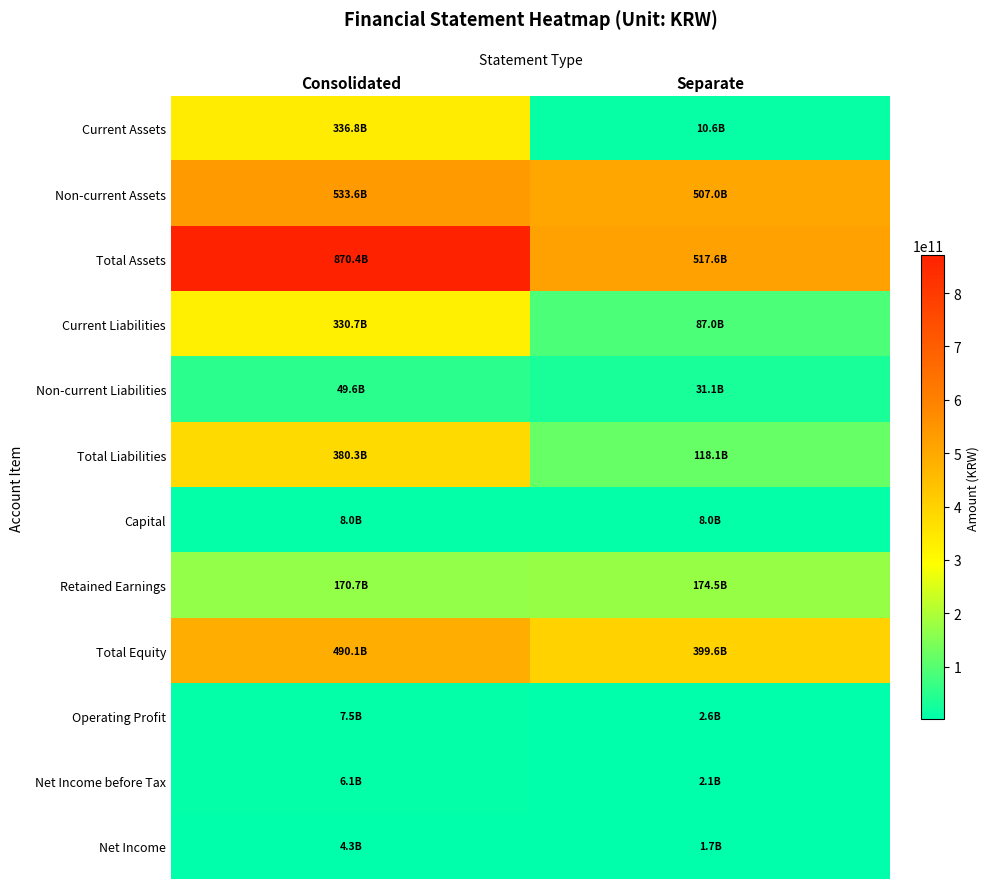

Reading left to right, transcribe all the data shown in this chart.

Current Assets: Consolidated=336780167983	Separate=10605644328
Non-current Assets: Consolidated=533614758351	Separate=507042490178
Total Assets: Consolidated=870394926334	Separate=517648134506
Current Liabilities: Consolidated=330668887911	Separate=86954503461
Non-current Liabilities: Consolidated=49628848337	Separate=31097869952
Total Liabilities: Consolidated=380297736248	Separate=118052373413
Capital: Consolidated=7986677500	Separate=7986677500
Retained Earnings: Consolidated=170727070687	Separate=174534257012
Total Equity: Consolidated=490097190086	Separate=399595761093
Operating Profit: Consolidated=7464579469	Separate=2630254308
Net Income before Tax: Consolidated=6101790230	Separate=2063339699
Net Income: Consolidated=4288732101	Separate=1710806779